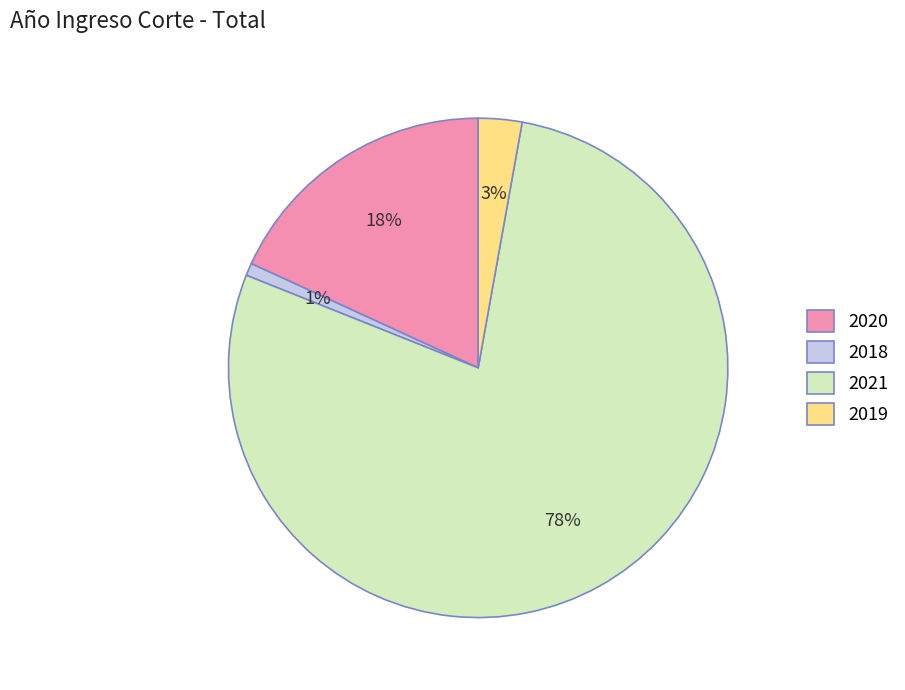

Which has a higher value, 2020 or 2021?

2021